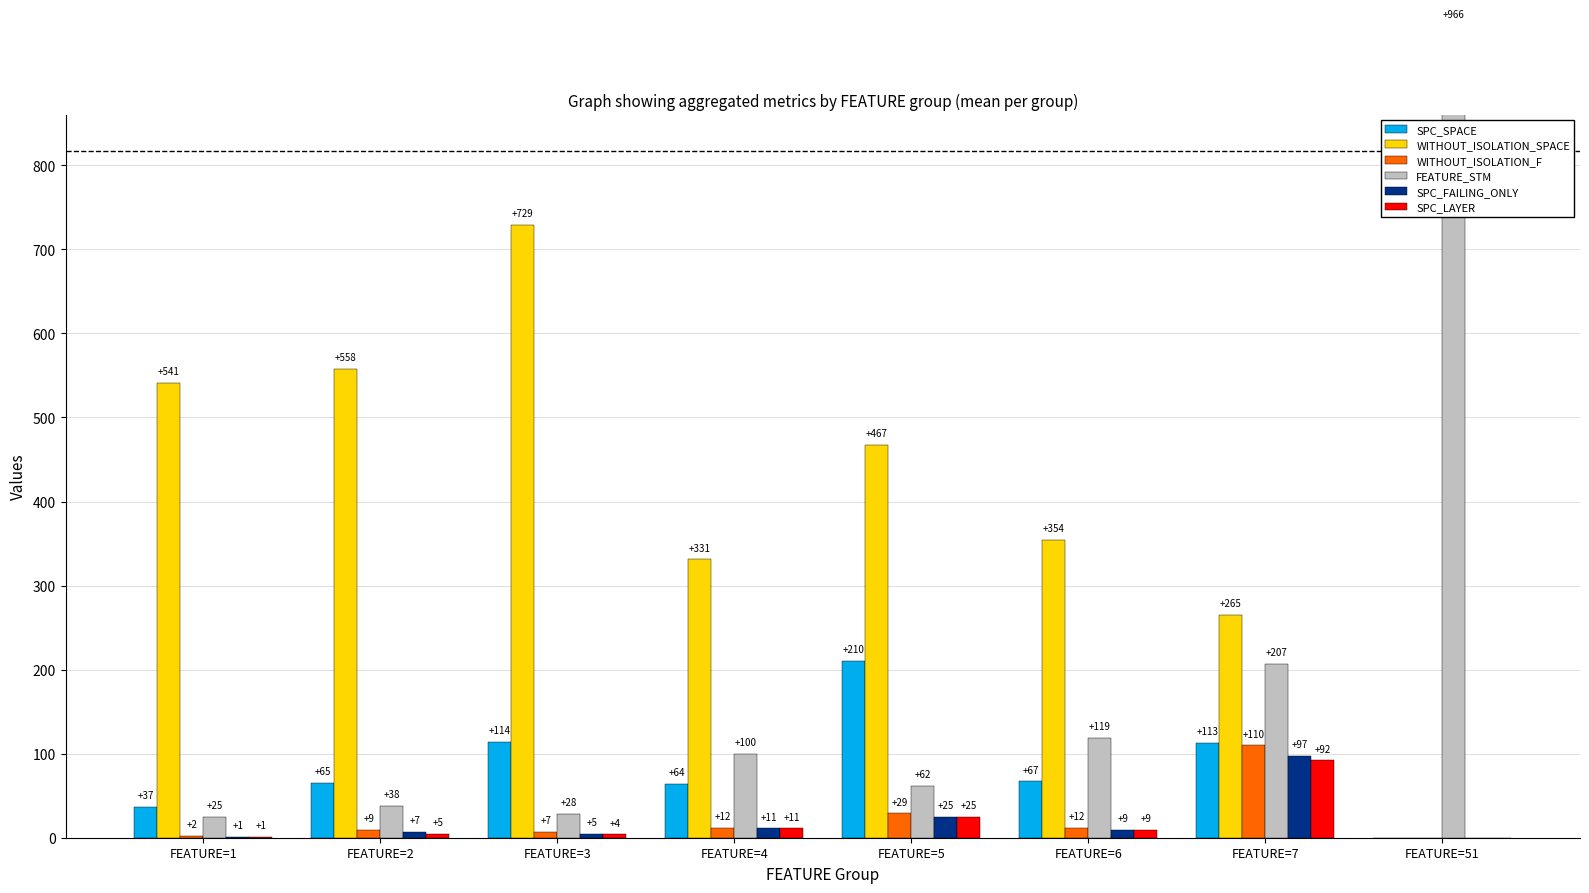

The value of FEATURE_STM at FEATURE=4 is 46. True or false?

False